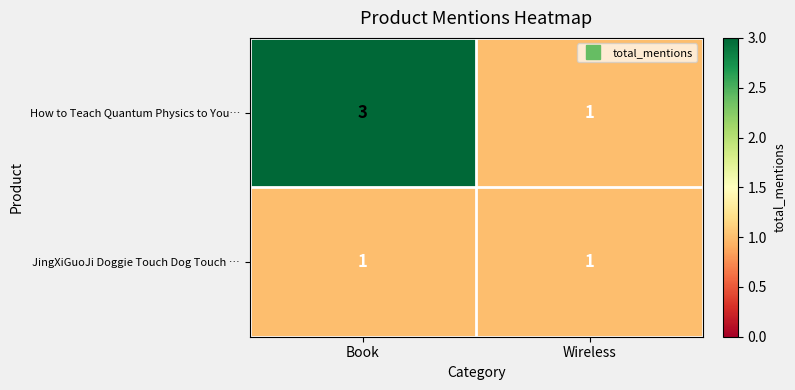

At which label does How to Teach Quantum Physics to You… reach its peak?

Book